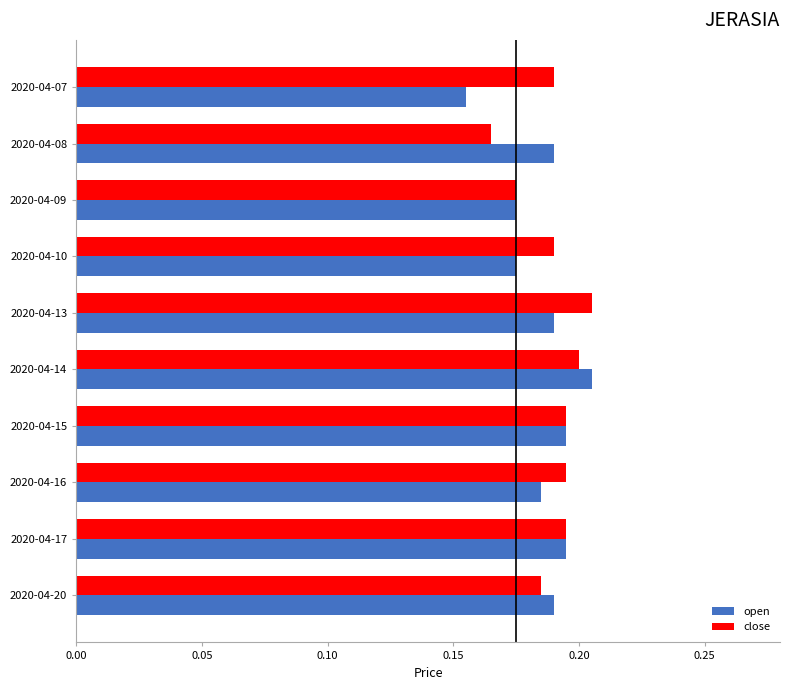

The open series shows 0.2 at 2020-04-08. True or false?

True